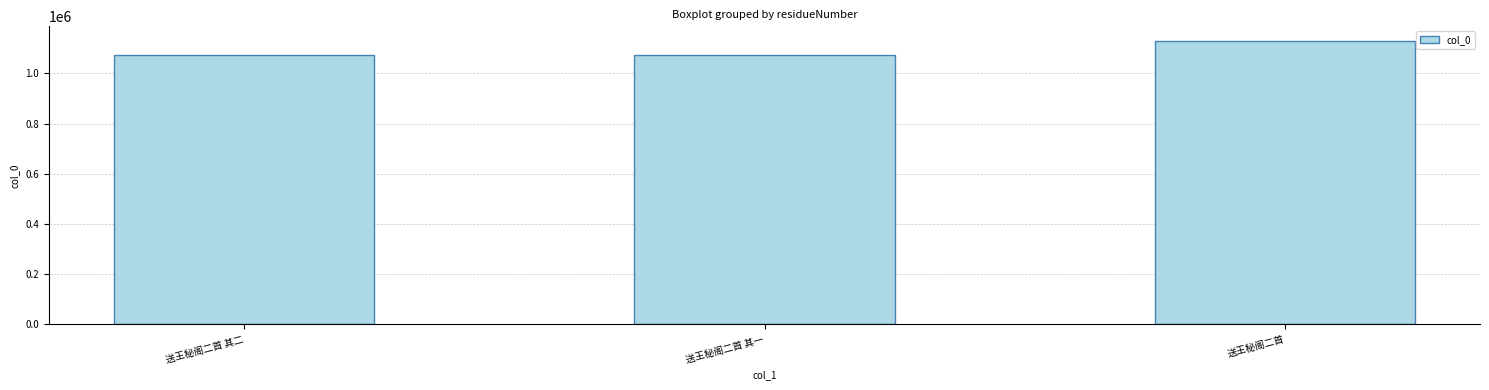

Where is the data nearest to the value 1101218?

送王秘阁二首 其二